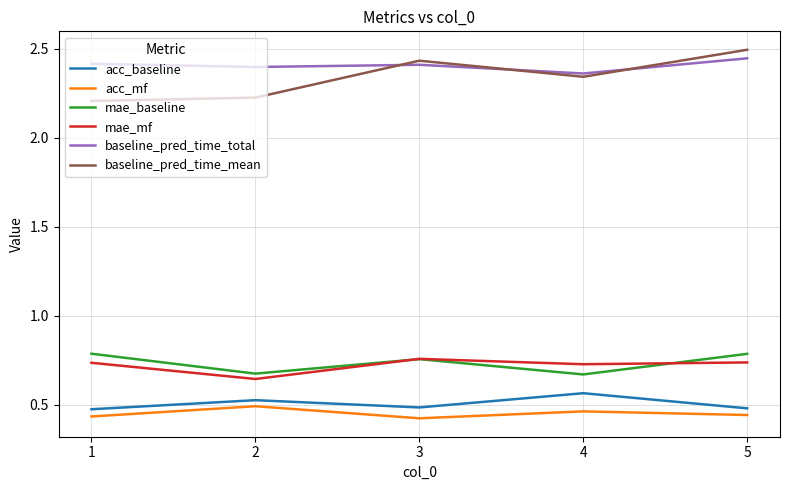

What is the total value across all series at 5?

7.4